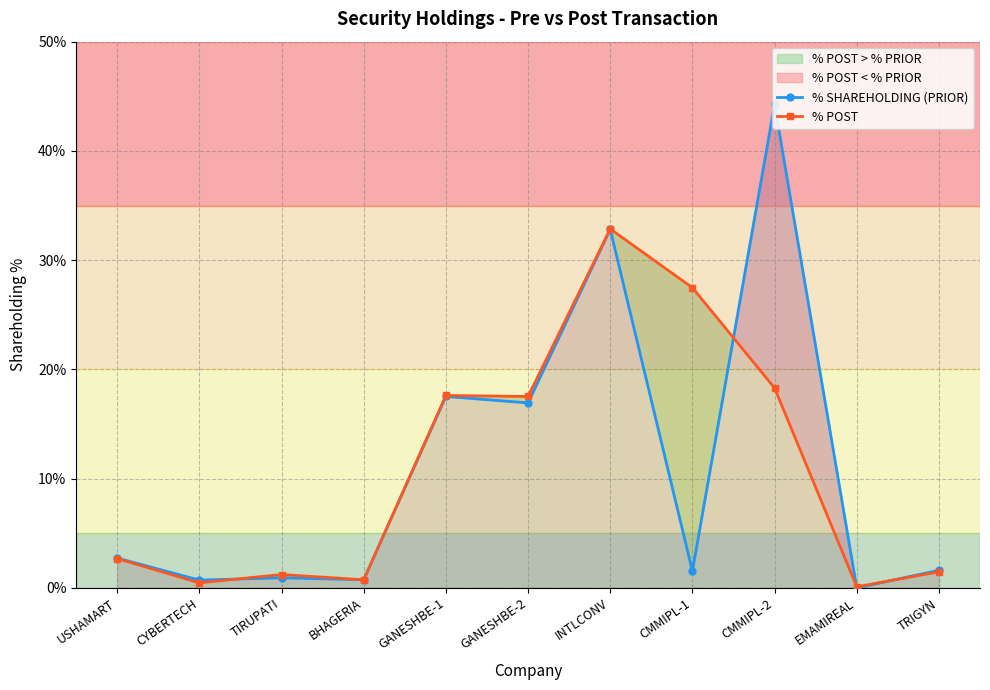

What is the label of the 1st point from the right?

TRIGYN